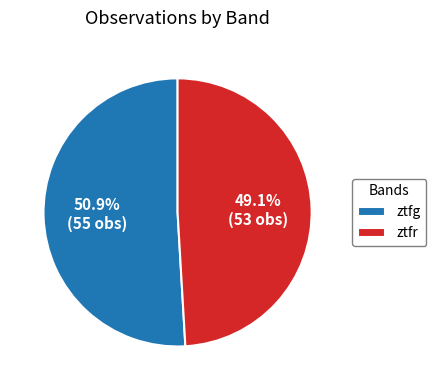

Which slice is the smallest?

ztfr